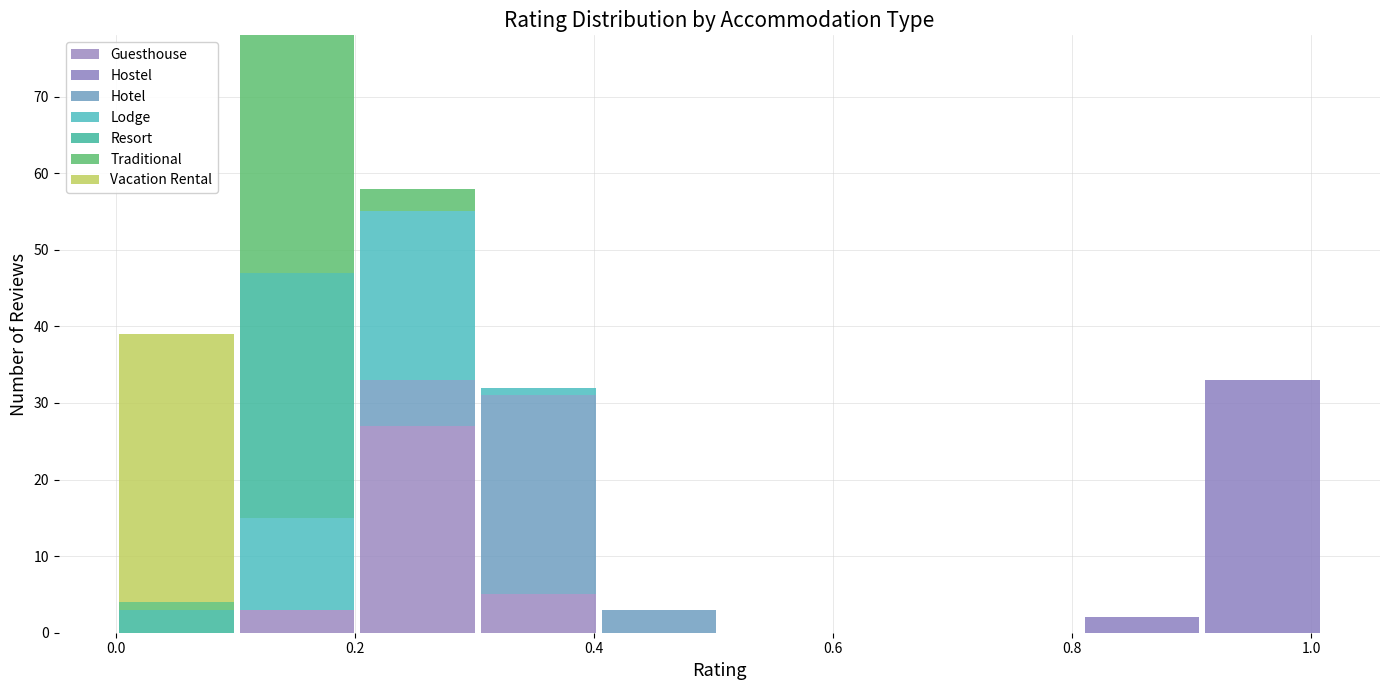

What is the total height of the stacked bar covering 0.90 to 1.02 on the x-axis? Neither the bar edges nor the heights are printed on the chart, so give them approximately, as read against the axes.

33